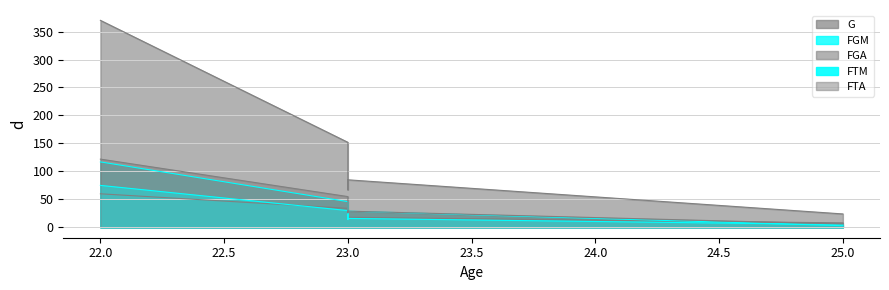

The FGM series shows 77 at 23. True or false?

False